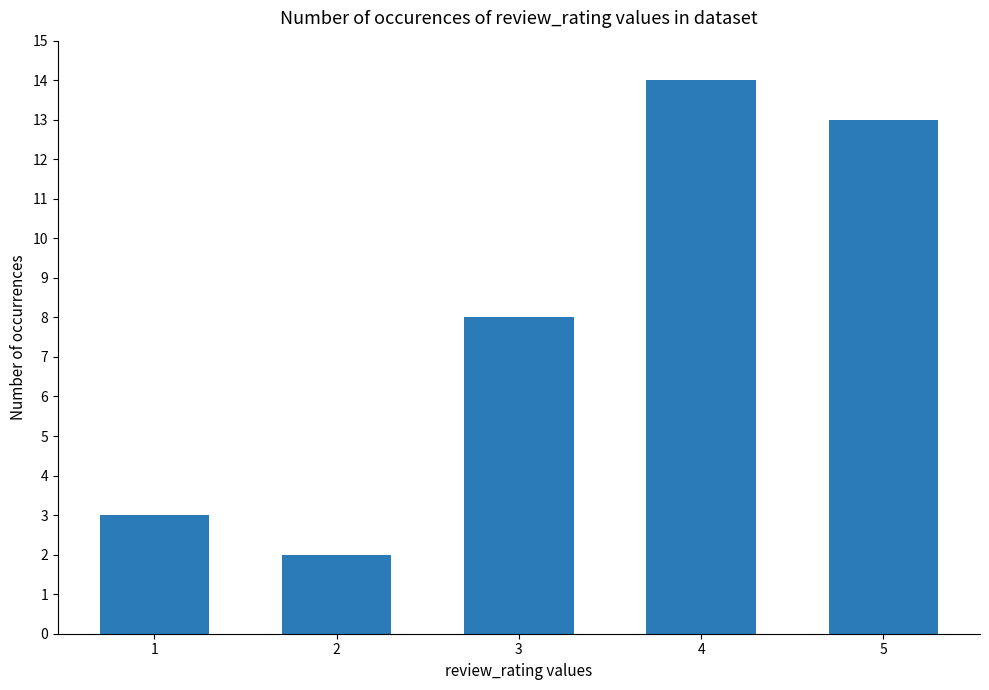

The value at 4 is 14. True or false?

True